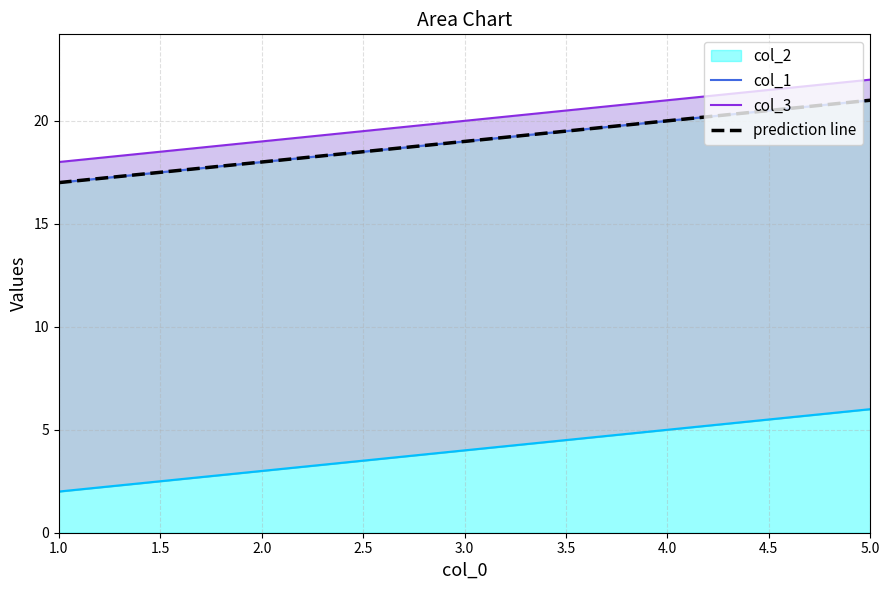

Rank the categories by col_2 value from lowest to highest.

1.0, 2.0, 3.0, 4.0, 5.0